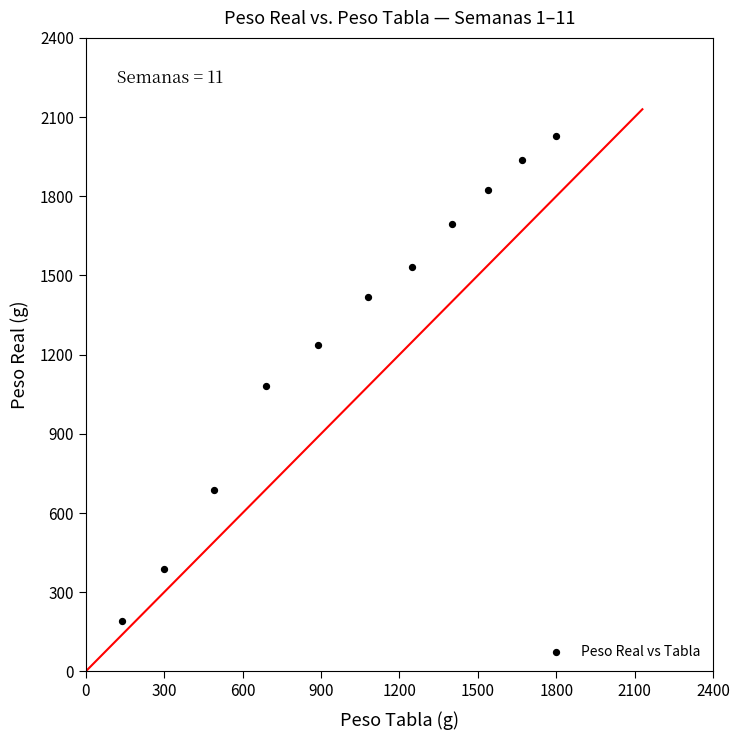

What is the average X value?

1022.7